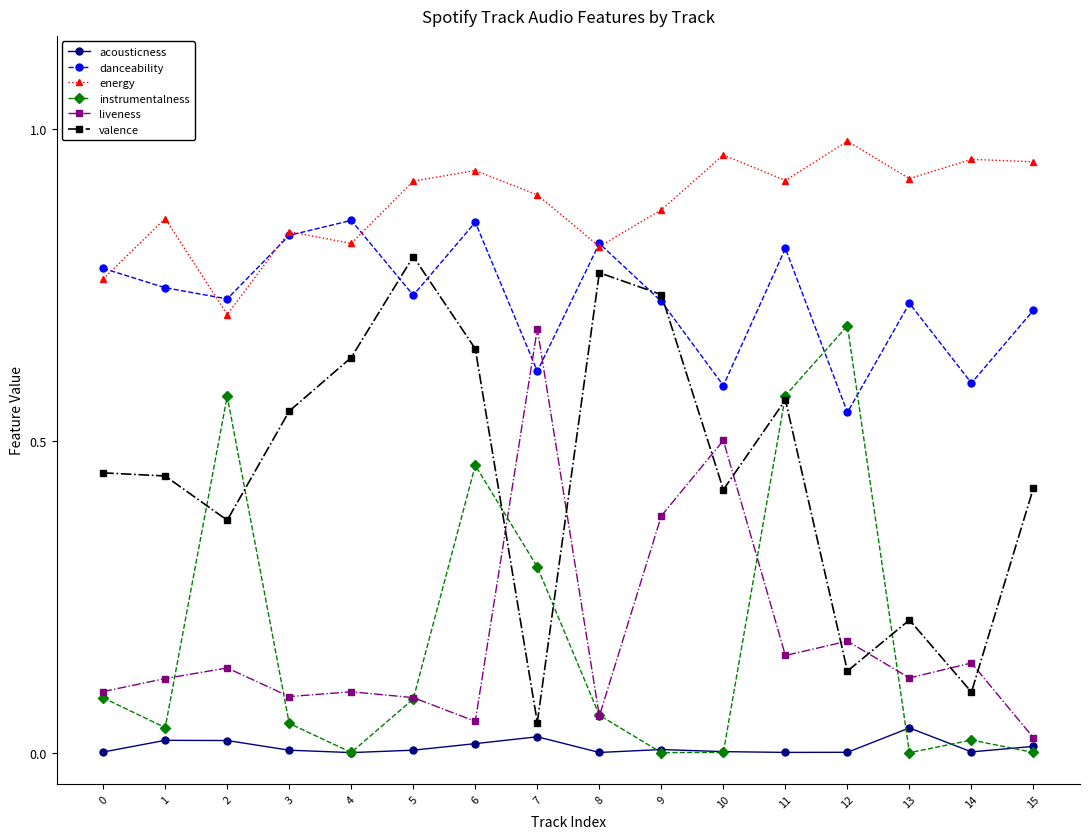

True or false: danceability has more than 2 points higher than both neighbors.

True